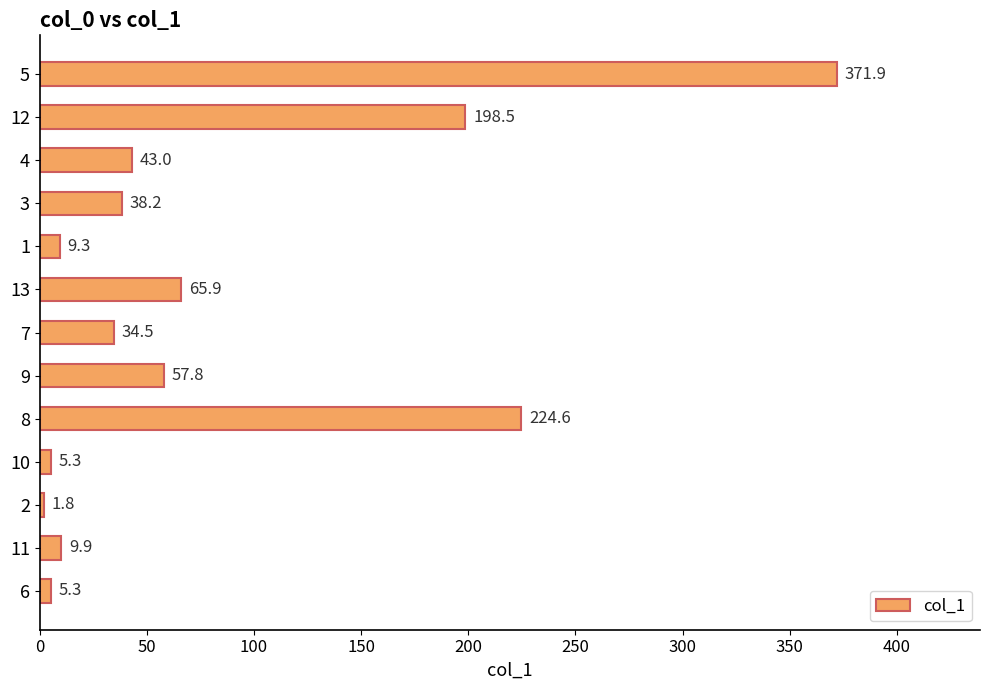

What is the smallest value displayed?

1.8